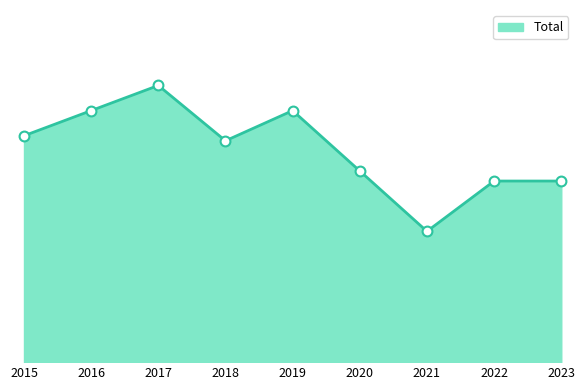

What is the change in value from 2018 to 2022?

-8